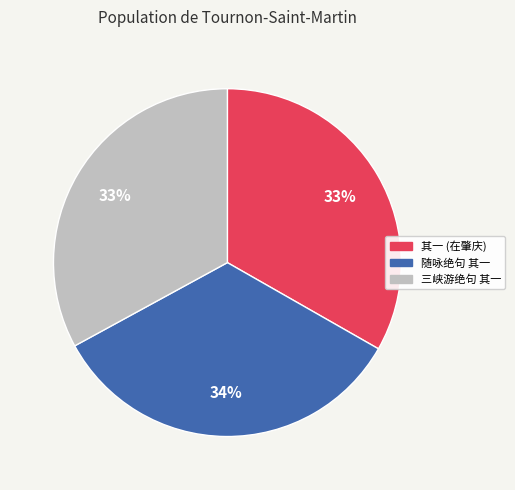

Is there any slice that represents more than half of the pie?

No